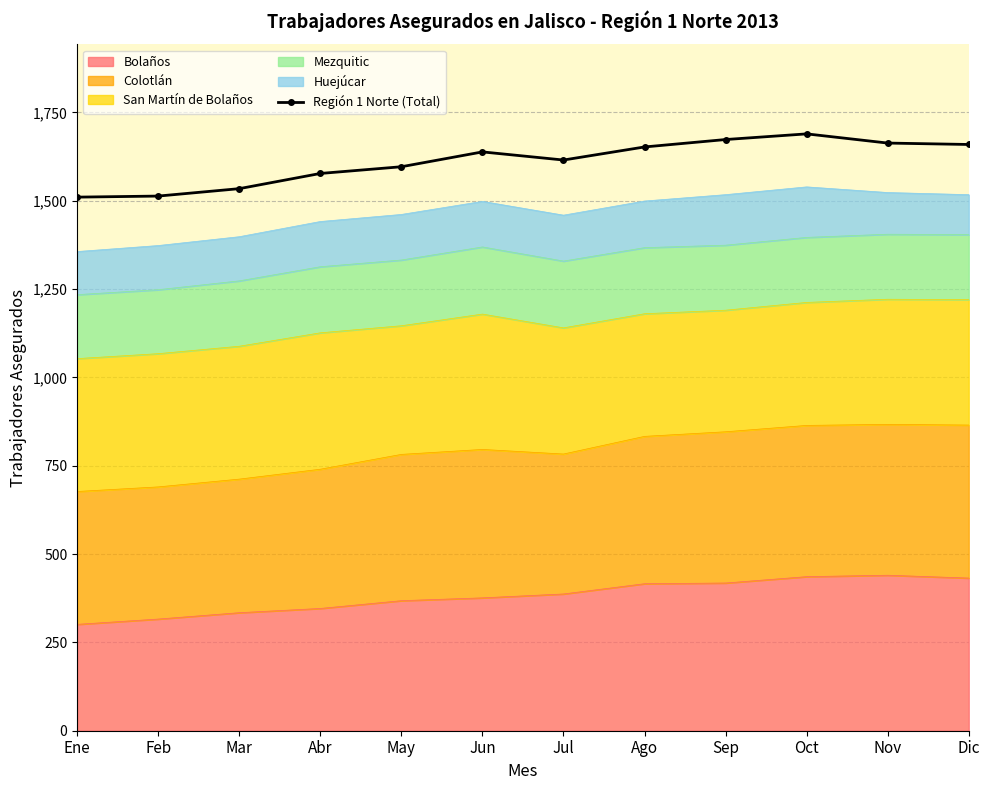

What is the difference between the maximum and second lowest values?

176